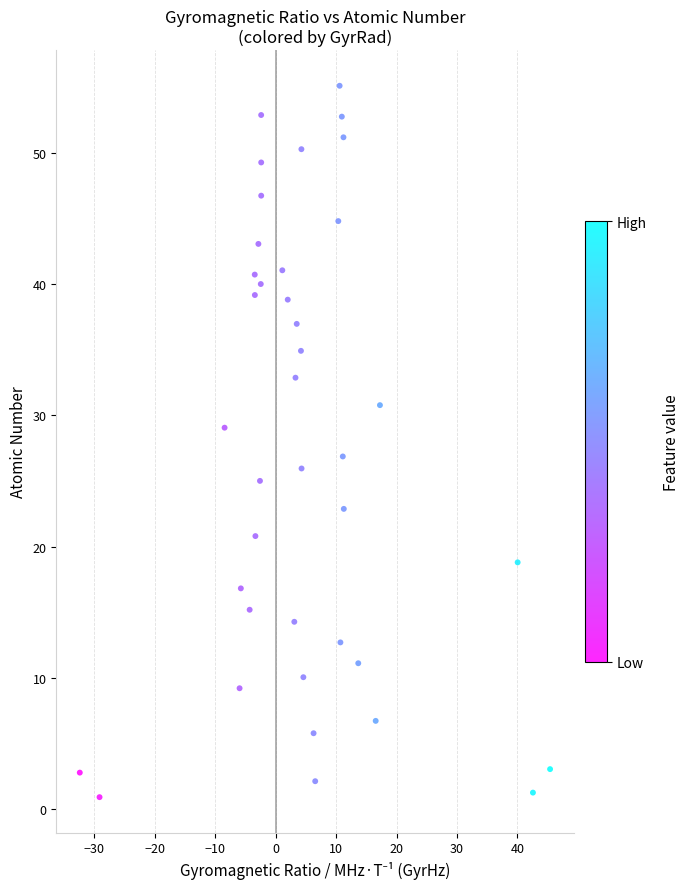

What is the range of X values (max minus min)?

77.8